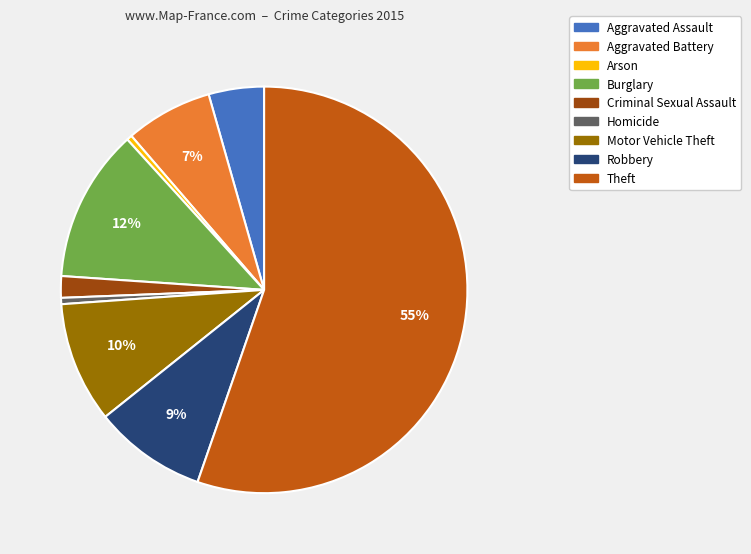

To the nearest percent, what portion does Burglary represent?

12%